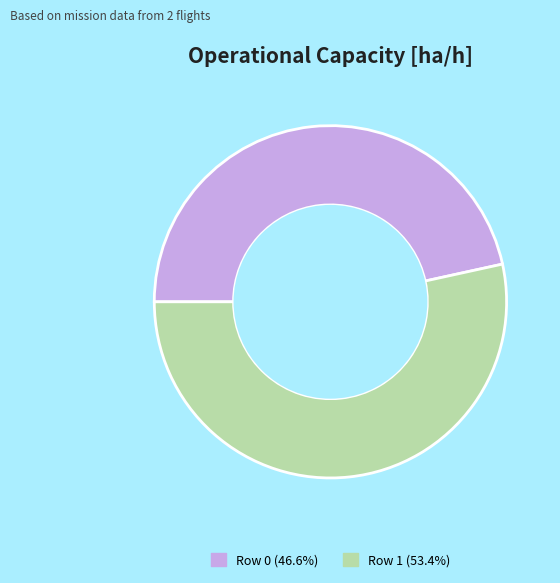

Does Row 0 account for over 50% of the chart?

No